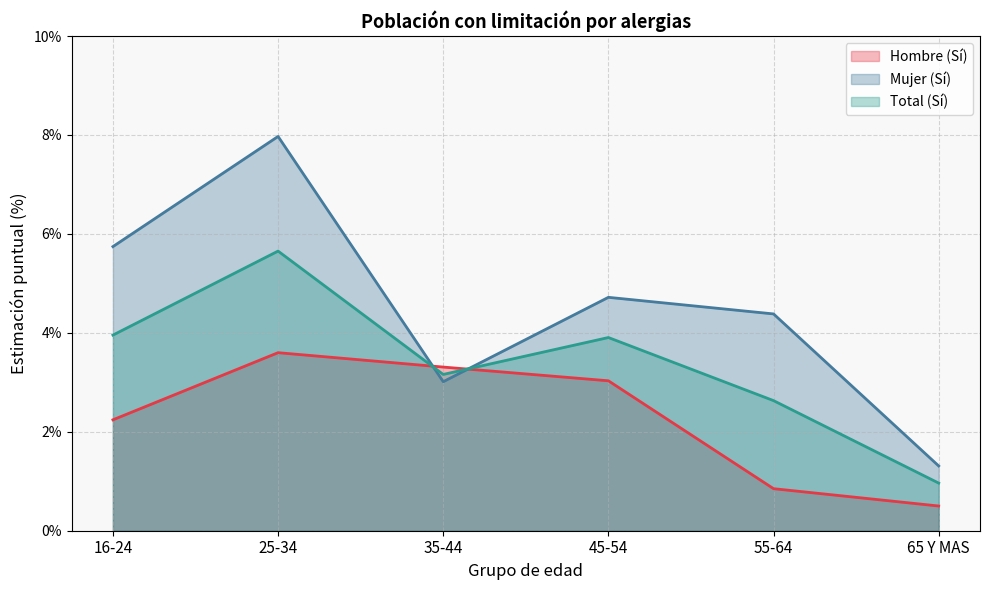

List the series in order of their peak value, lowest first.

Hombre (Sí), Total (Sí), Mujer (Sí)